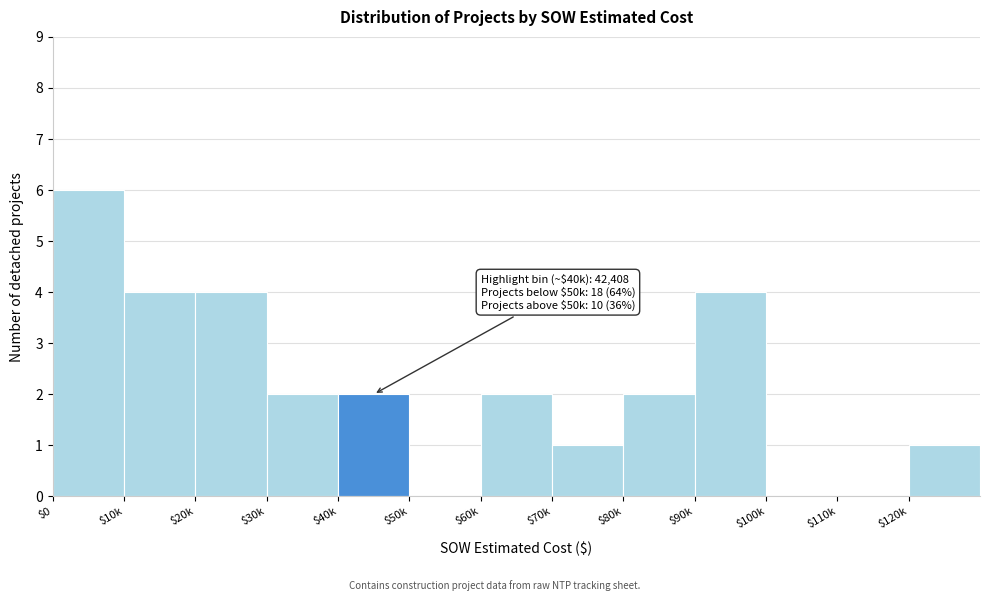

What is the maximum value shown in the chart?

6